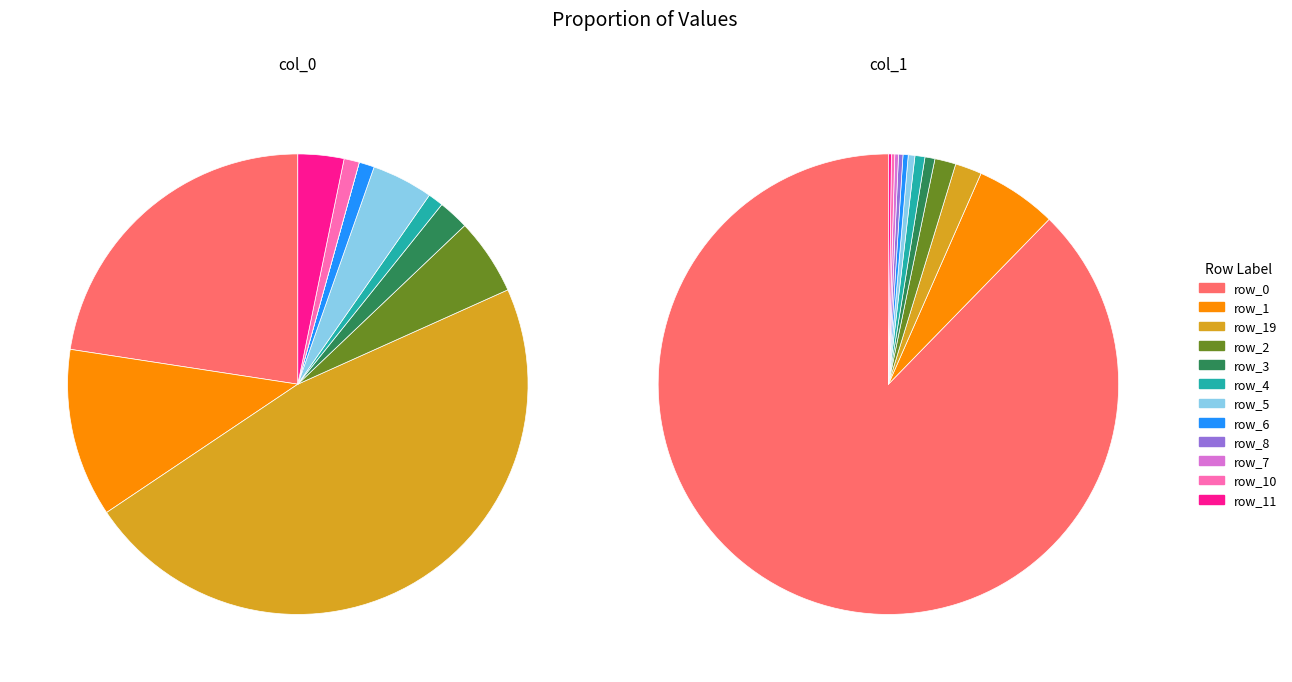

How many segments does this pie chart have?

20